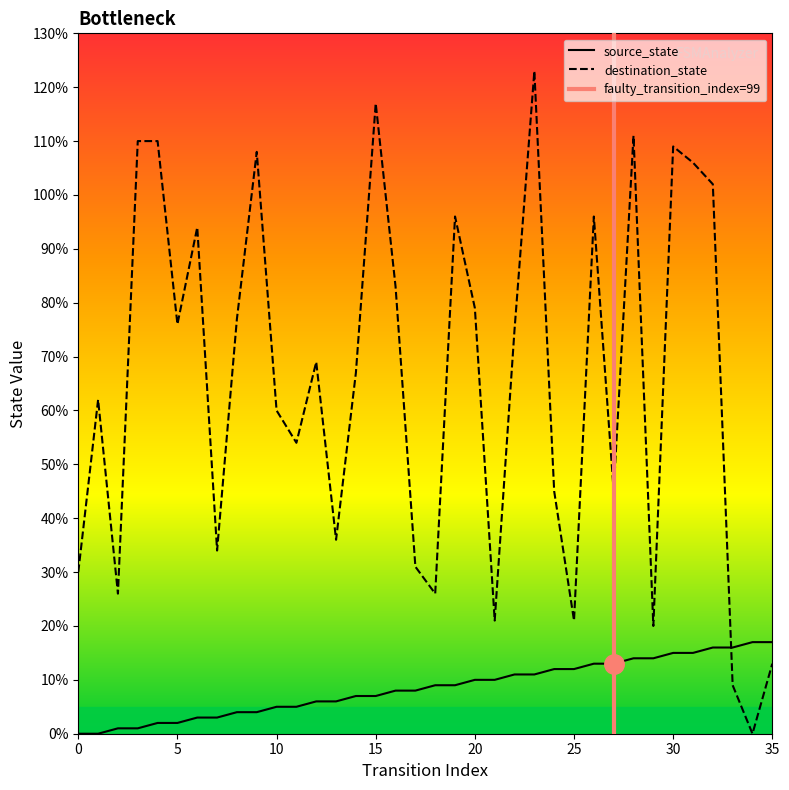

What is the value of the destination_state point at the 1st from the left?

30